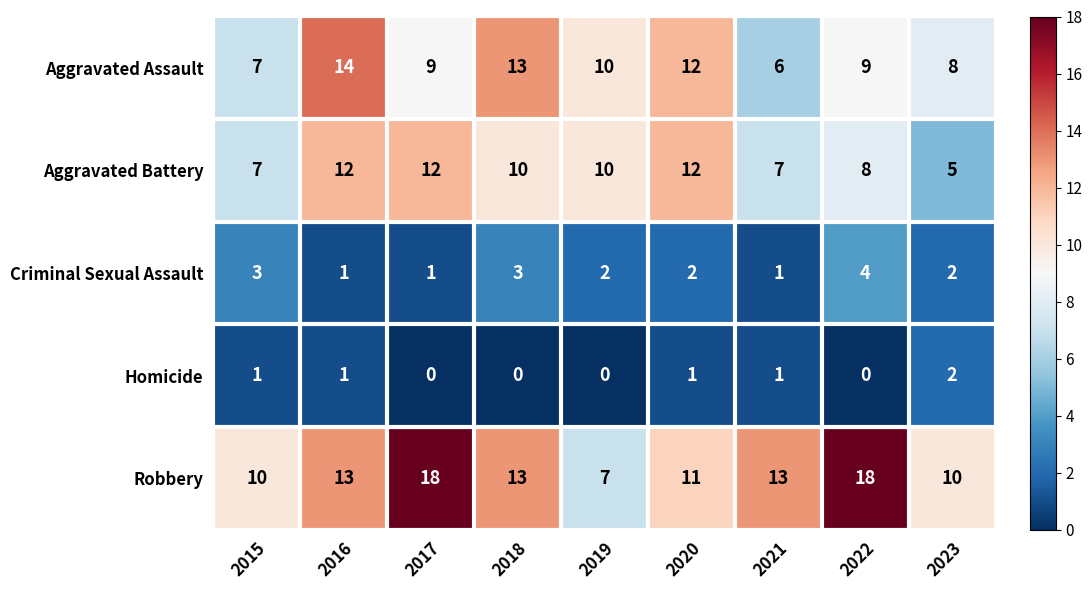

Count the Aggravated Assault values in the range 8 to 12.

5